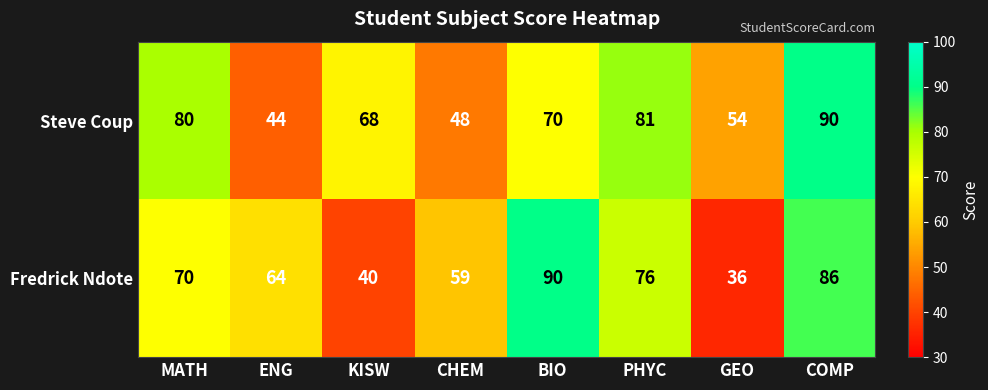

Which series changed the most between BIO and PHYC?

Fredrick Ndote